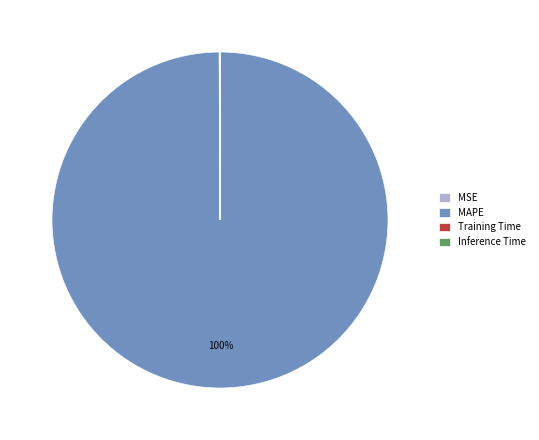

Is there a majority slice in this chart?

Yes